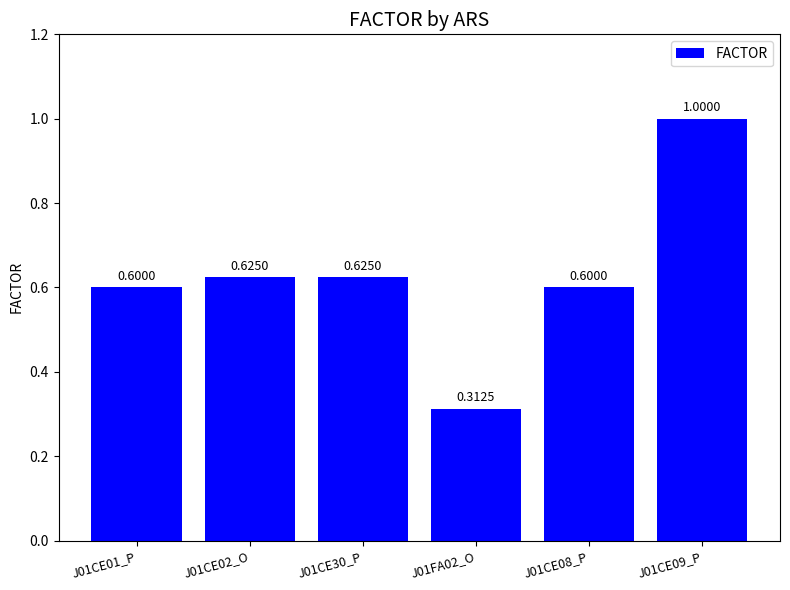

What is the sum of all values?

3.8